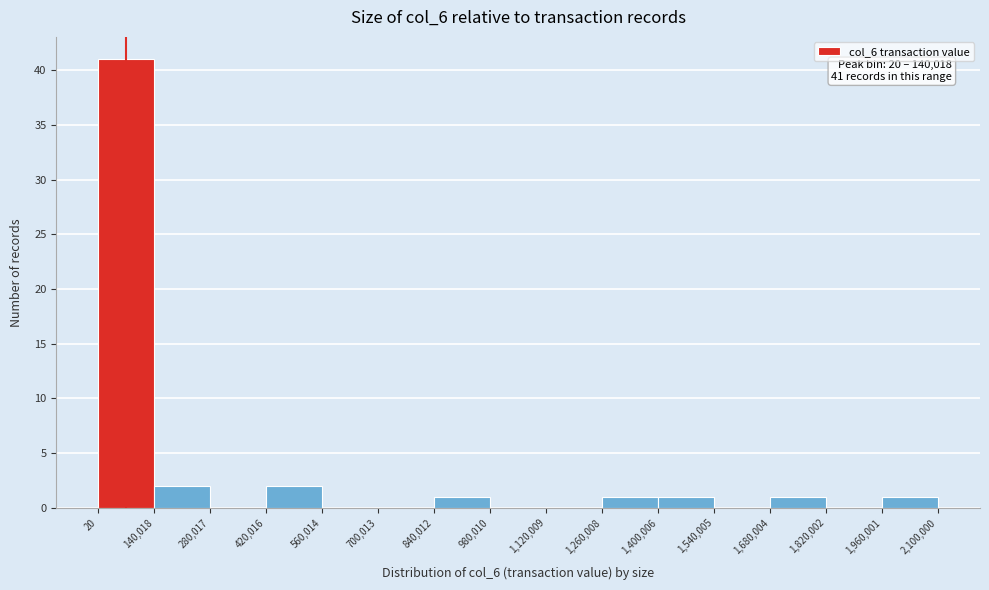

Over which range of the x-axis is the bar tallest?

20 to 140,018